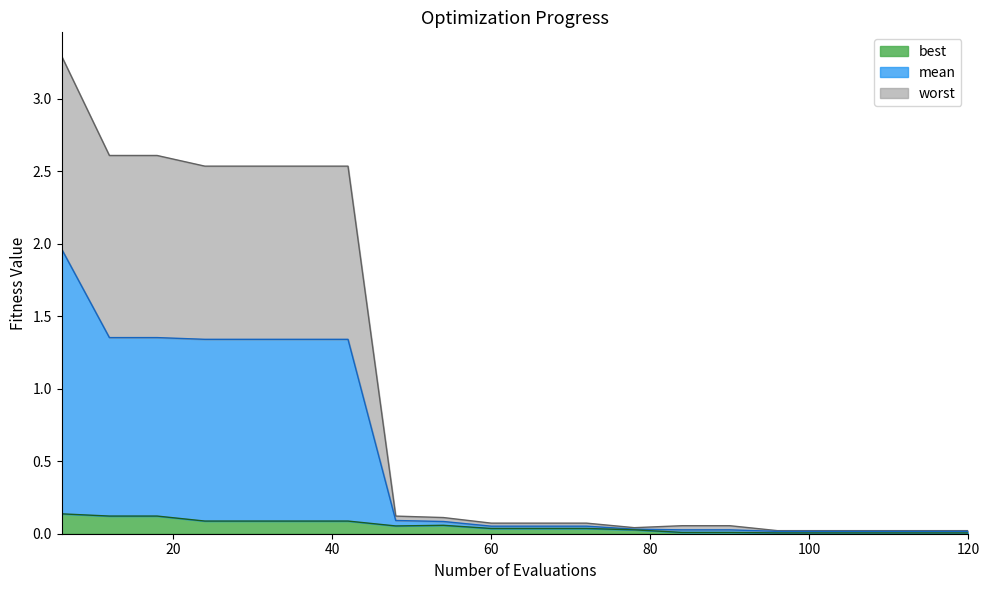

List the series in order of their overall mean, lowest first.

best, mean, worst